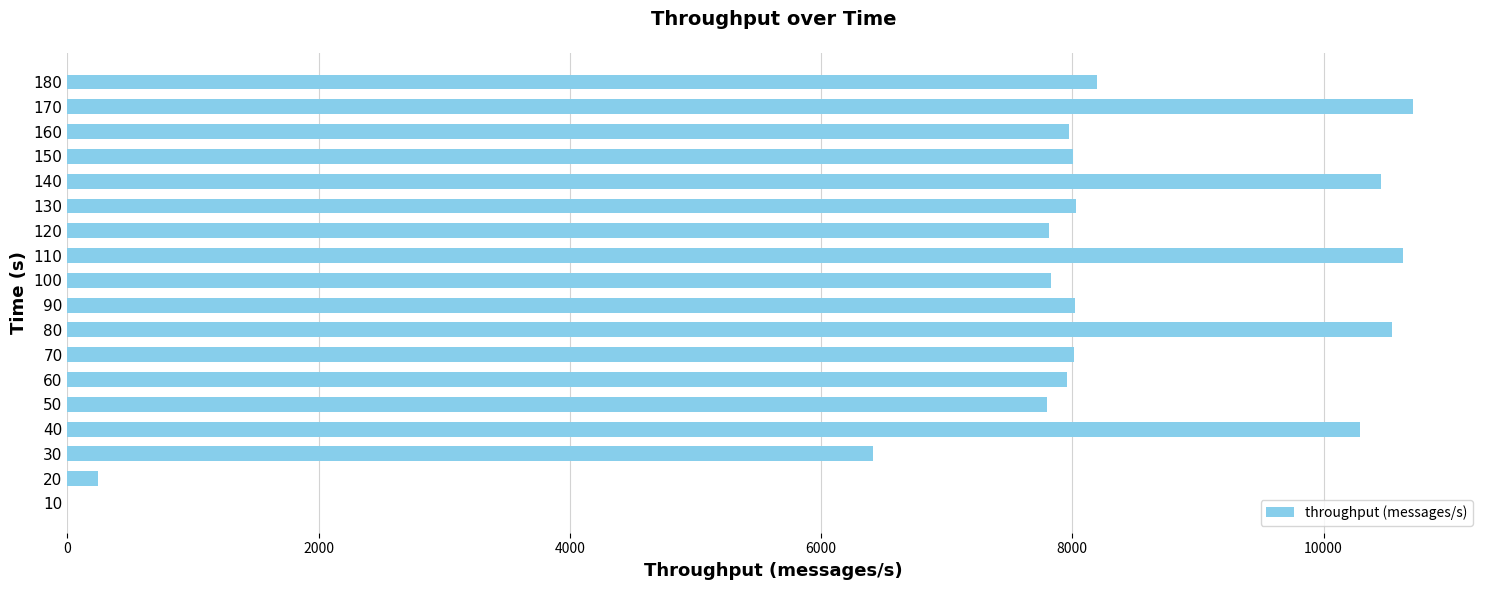

At which label is the value closest to 5355?

30